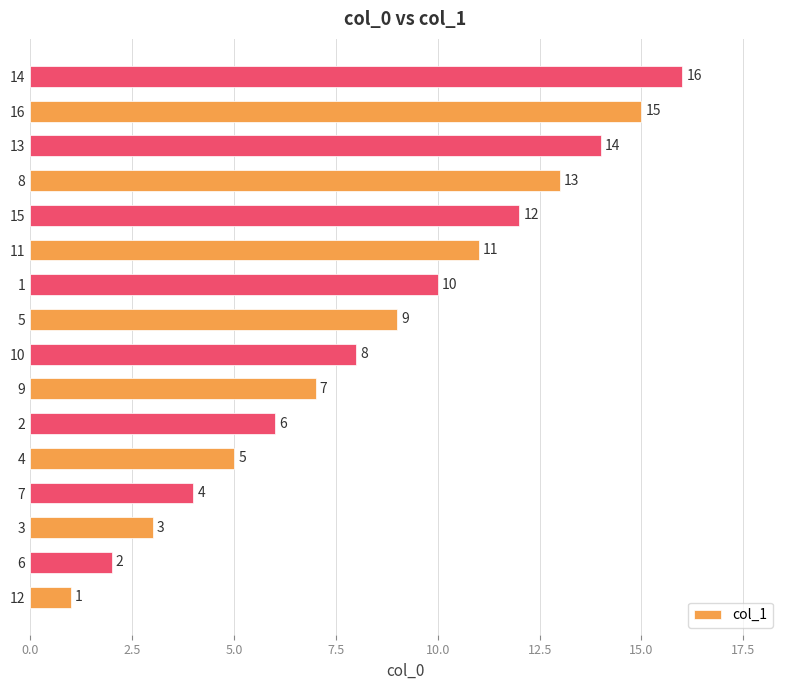

What is the sum of the values at 9 and 10?

15